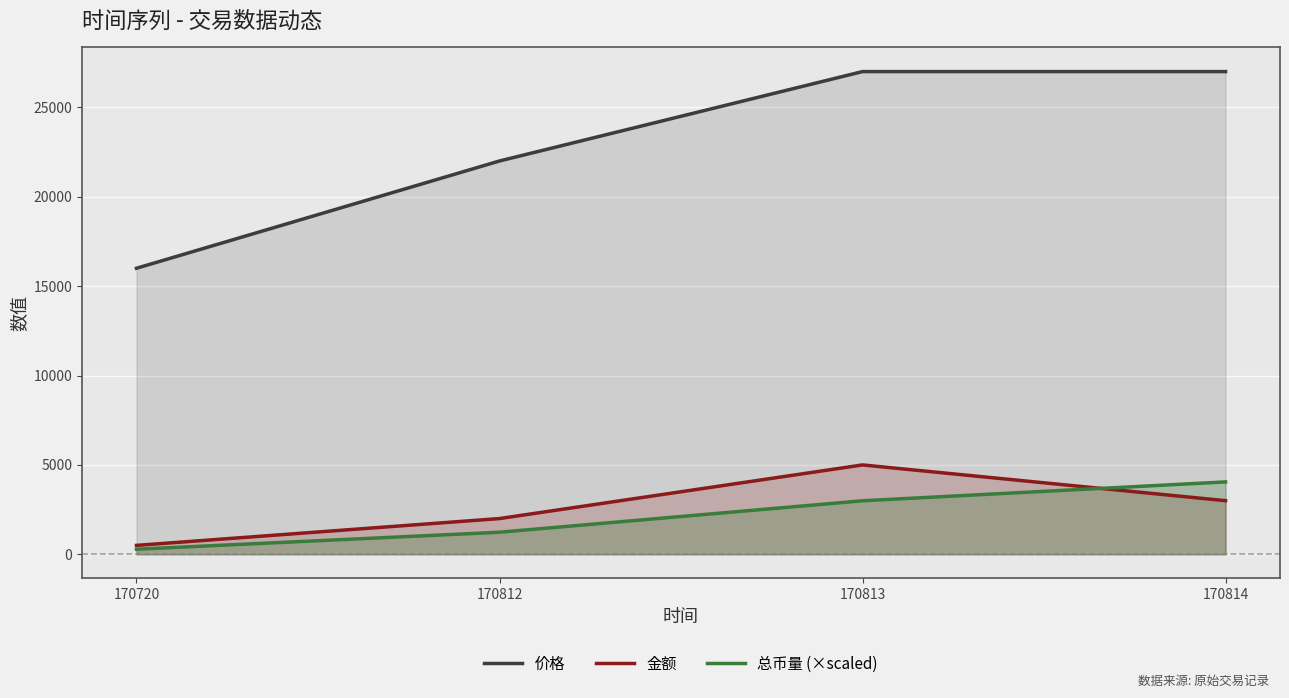

Rank the categories by 总币量 (×scaled) value from highest to lowest.

170814, 170813, 170812, 170720